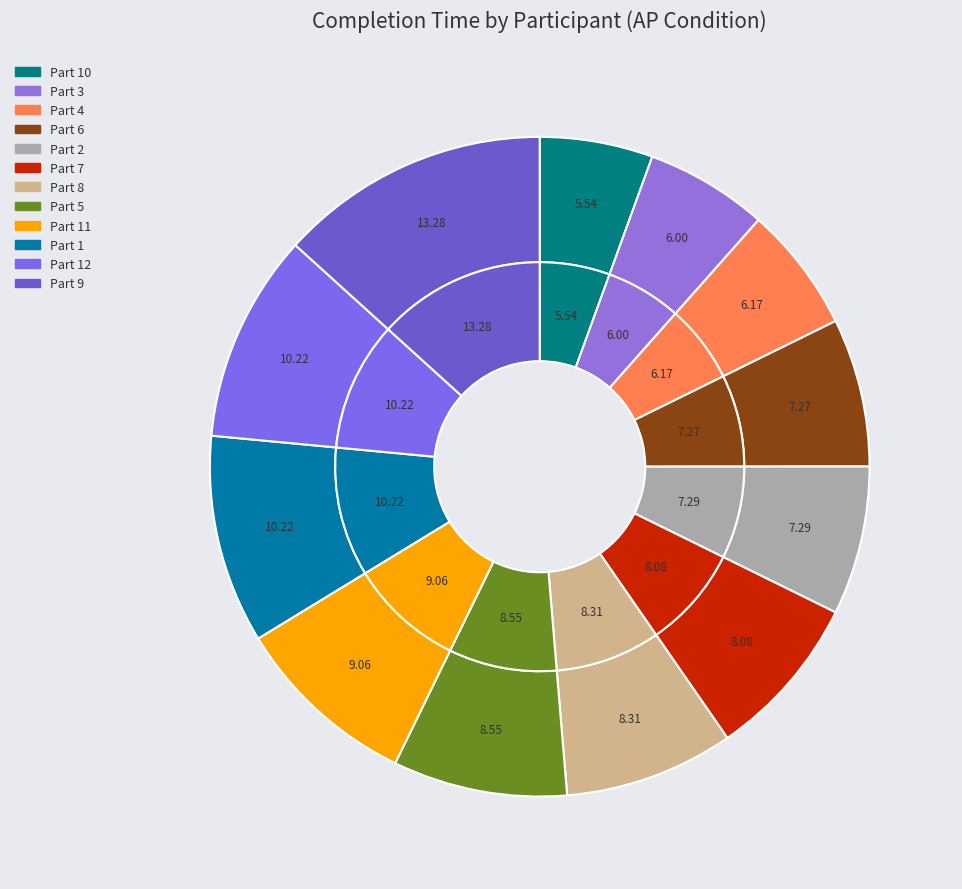

What is the total percentage of Part 5 and Part 6?

15.8%